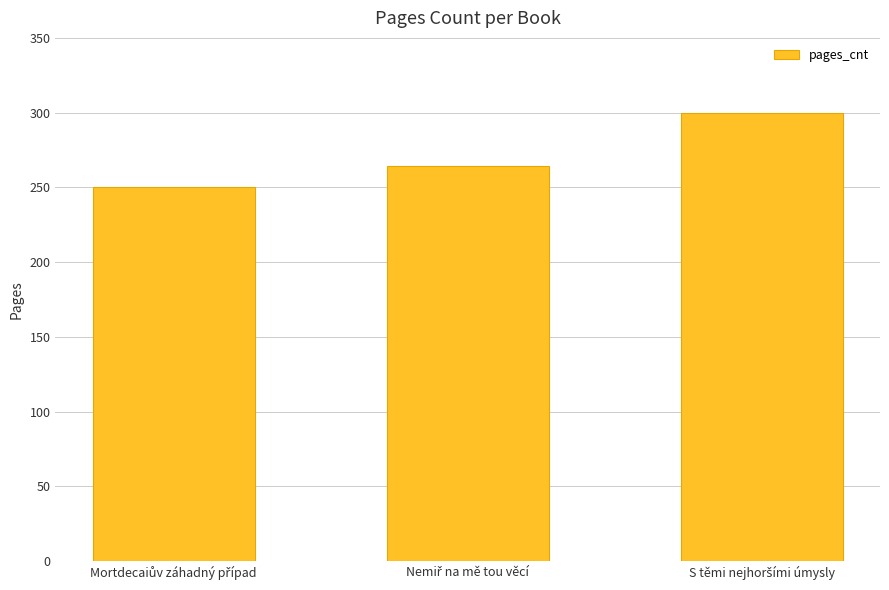

How many bars are there in total?

3